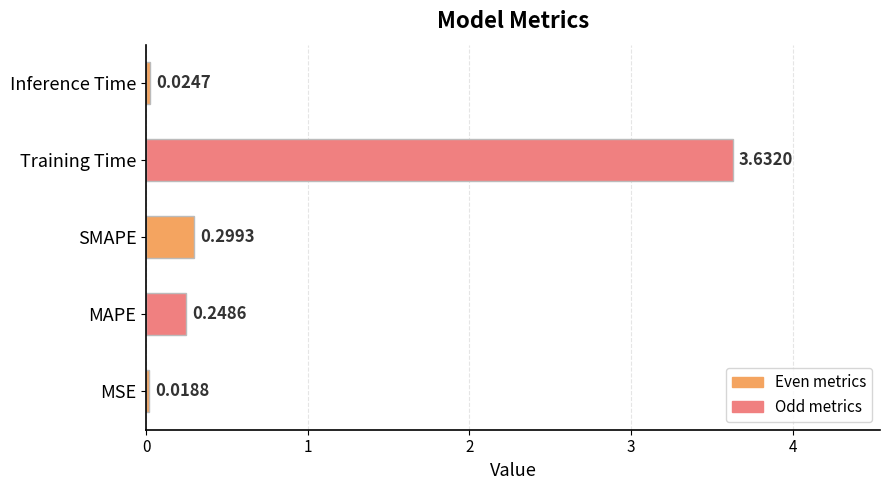

Which label corresponds to the largest value in the chart?

Training Time